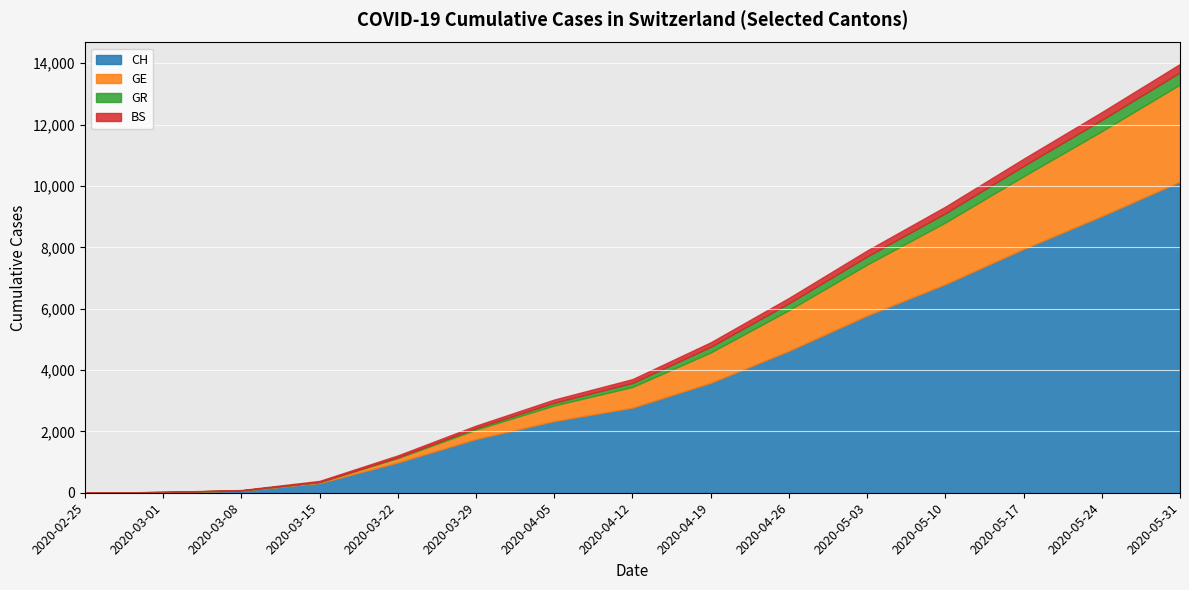

True or false: BS and GE intersect in this chart.

True